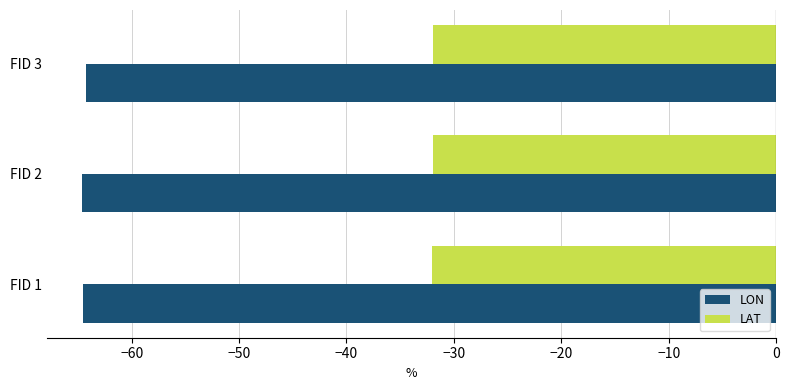

What is the spread (max minus min) of values at FID 2?

32.8